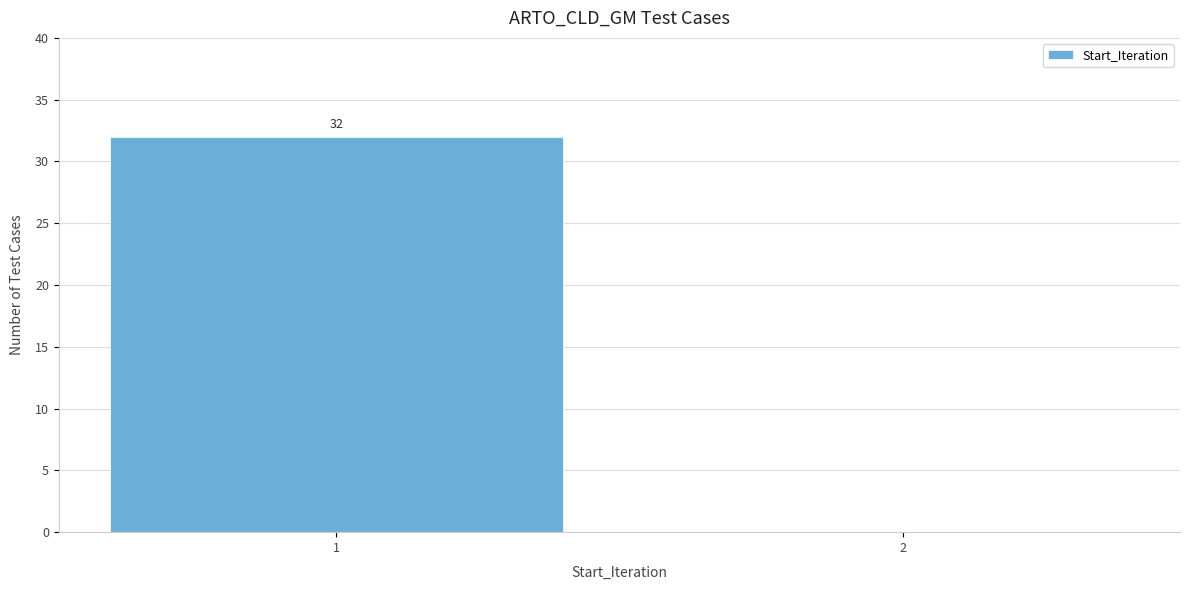

Reading left to right, extract all data points from this chart.

1=32	2=0